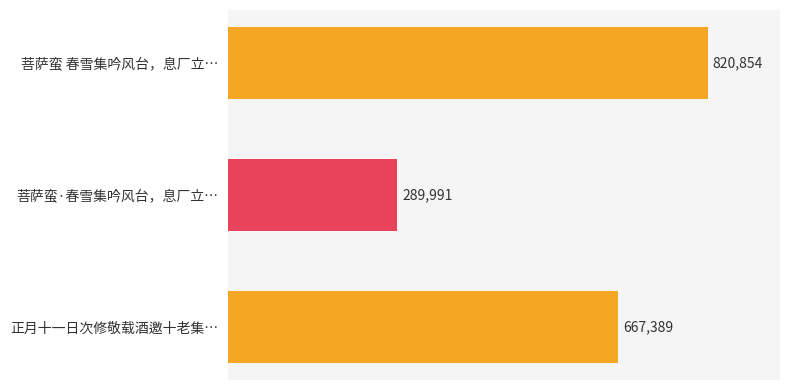

Rank the categories by value from highest to lowest.

菩萨蛮 春雪集吟风台，息厂立…, 正月十一日次修敬载酒邀十老集…, 菩萨蛮·春雪集吟风台，息厂立…